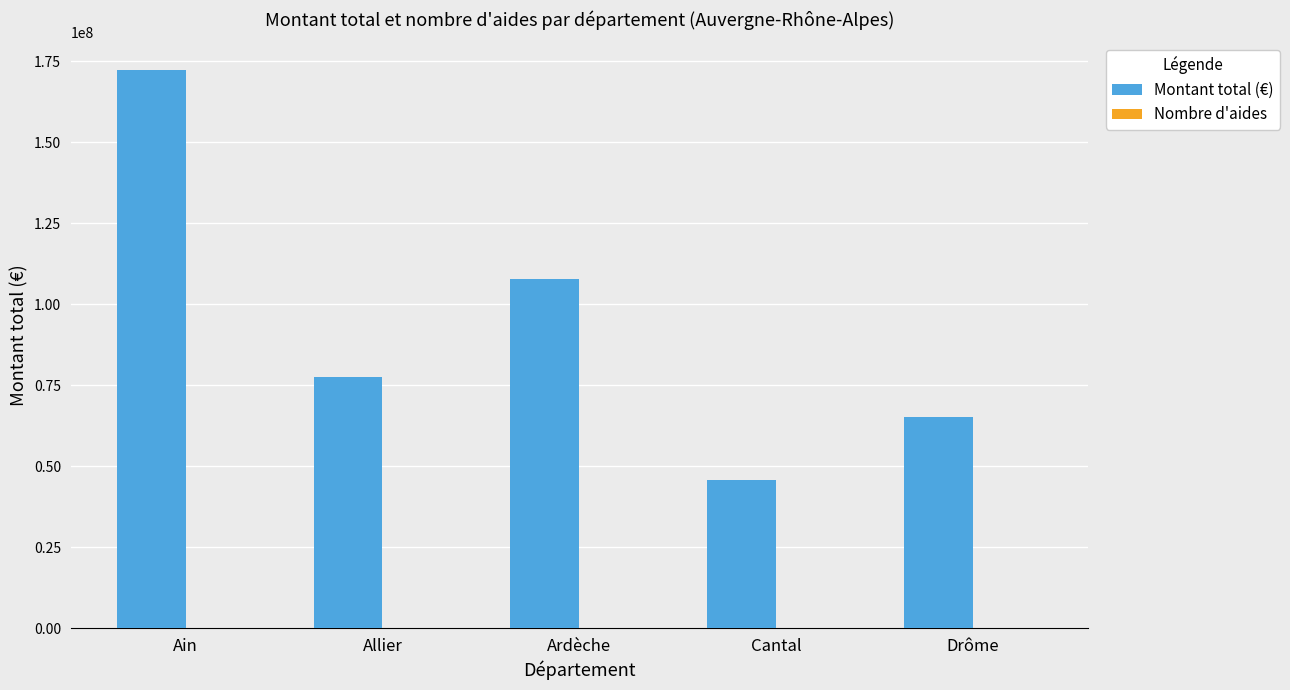

At which category is the sum across all series the highest?

Ain